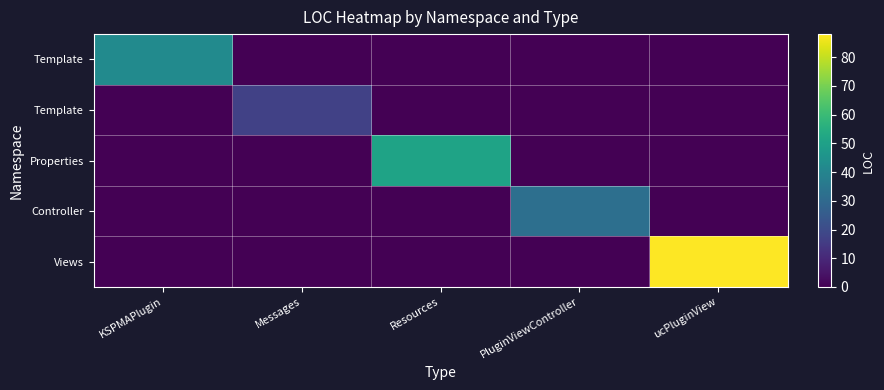

What is the difference between the highest and lowest values at Resources?

51